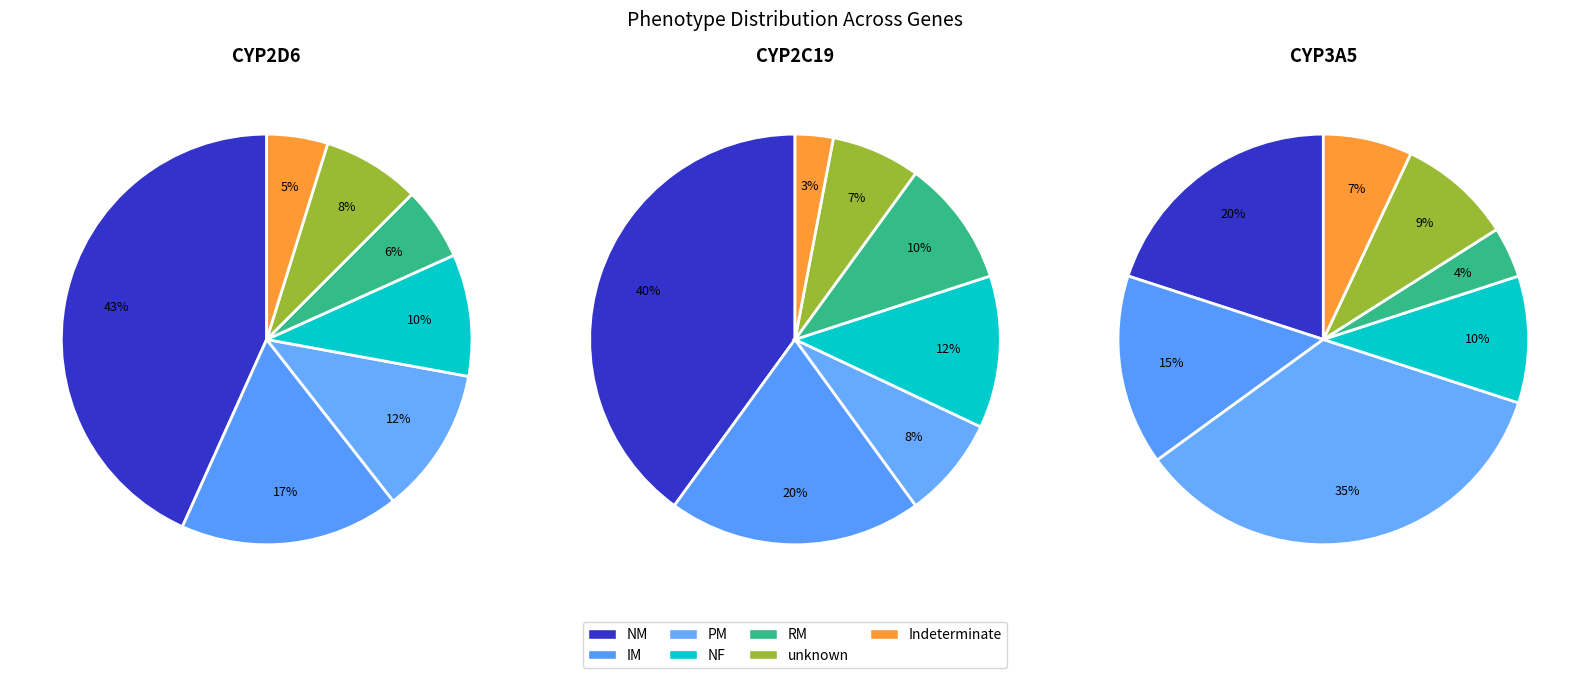

What portion of the pie excludes Indeterminate?

95.2%